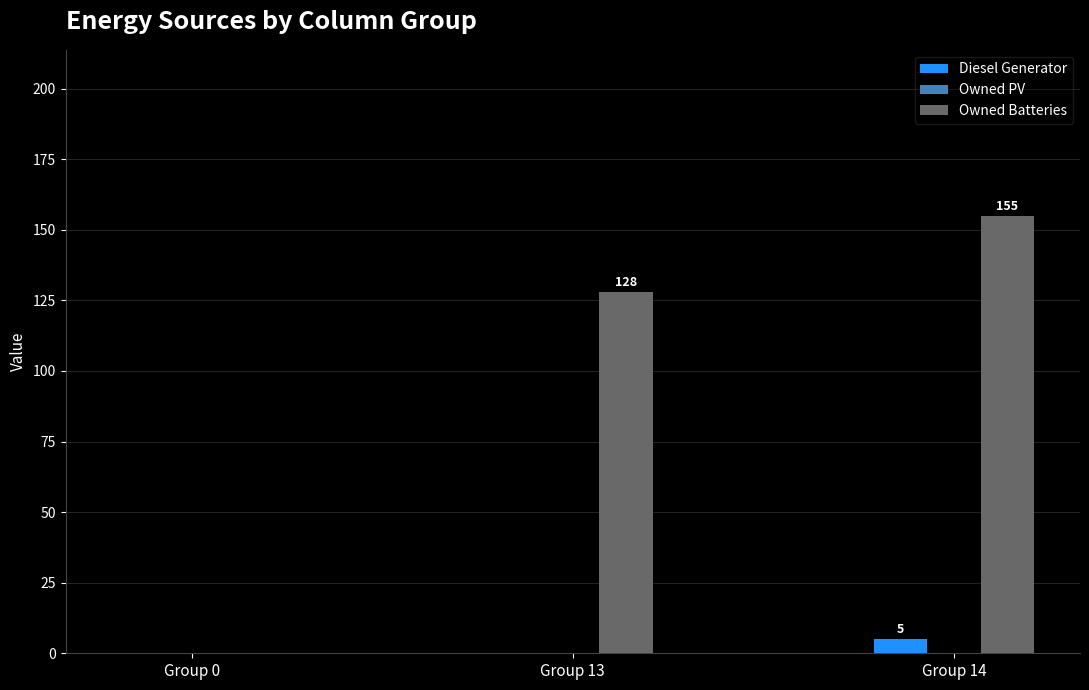

How many values in Diesel Generator are above zero?

1